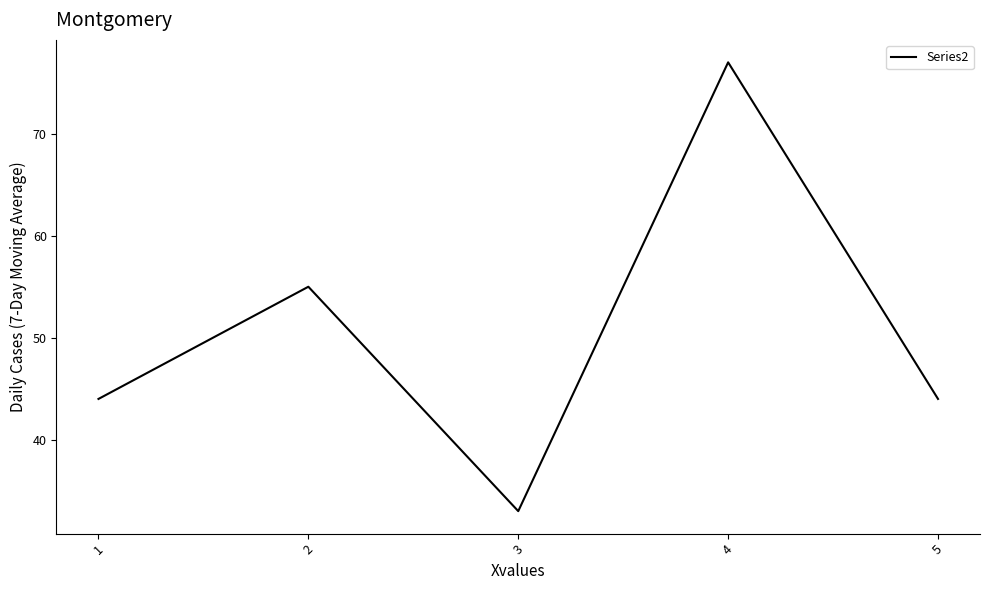

At which category does the data reach its first local valley?

3